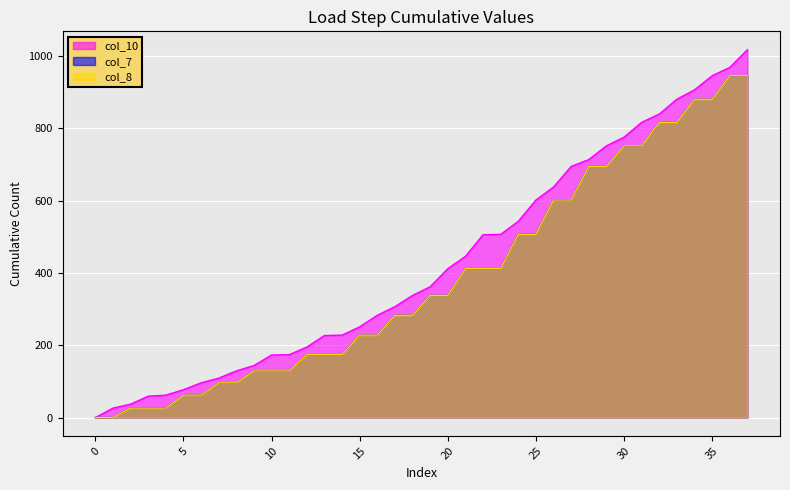

What is the difference between the maximum and second lowest values in the col_7 series?

946